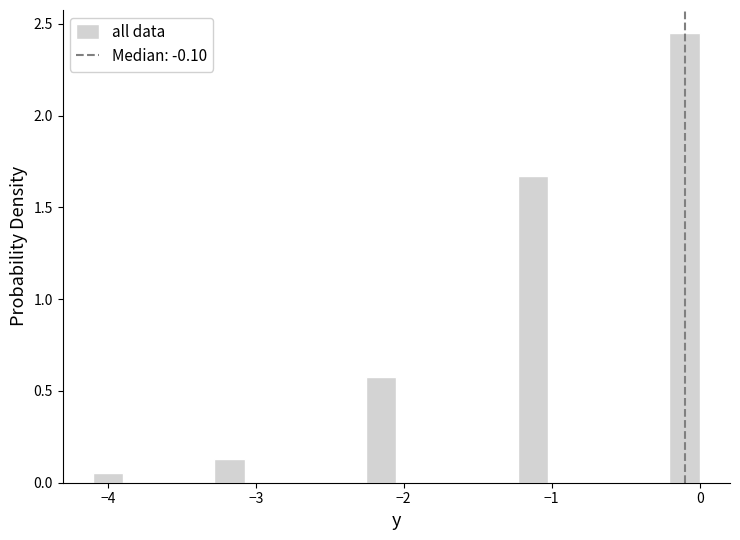

Read against the x-axis, roughly where is the centre of the tallest bar?

-0.1